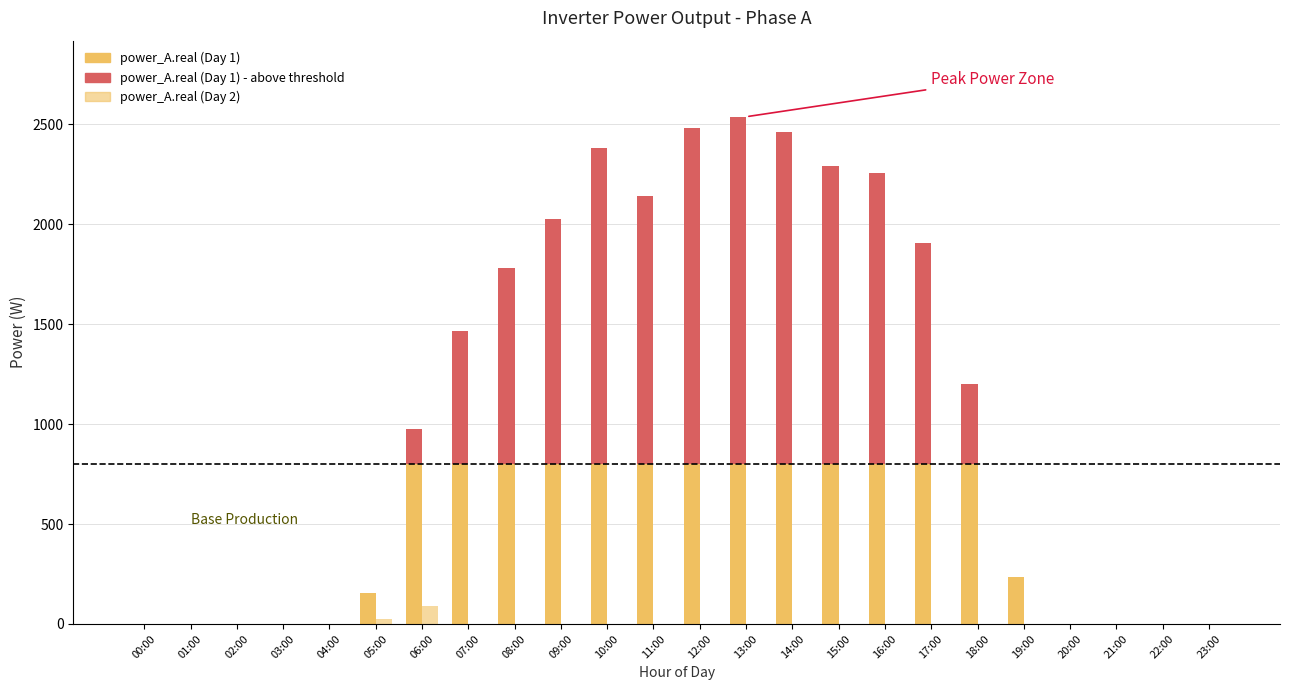

Is the value of power_A.real (Day 2) - base at 12:00 greater than the value of power_A.real (Day 1) - peak at 11:00?

No